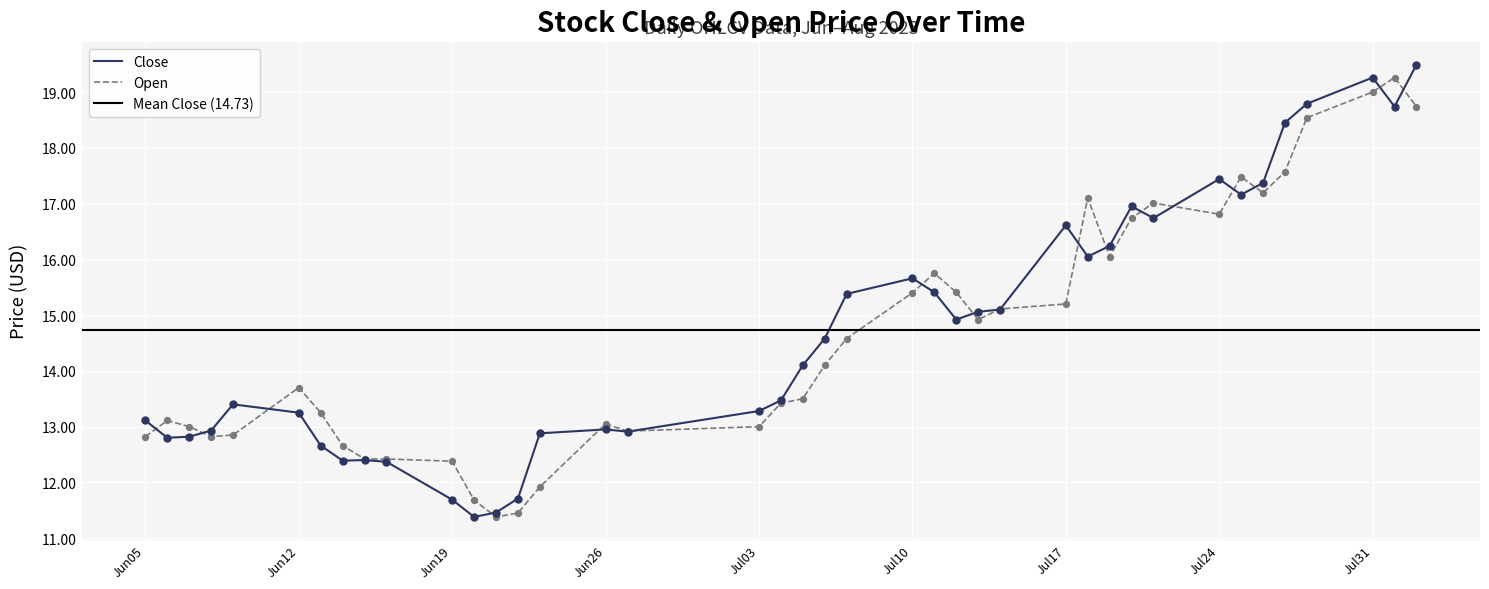

Which series reaches the minimum Y coordinate?

Close